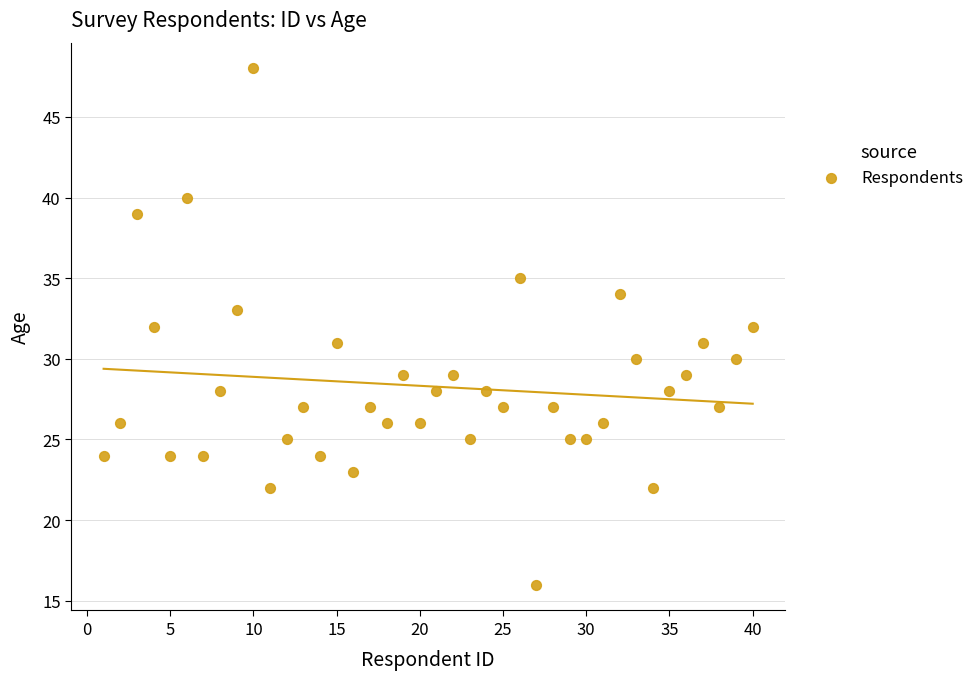

What is the range of X values (max minus min)?

39